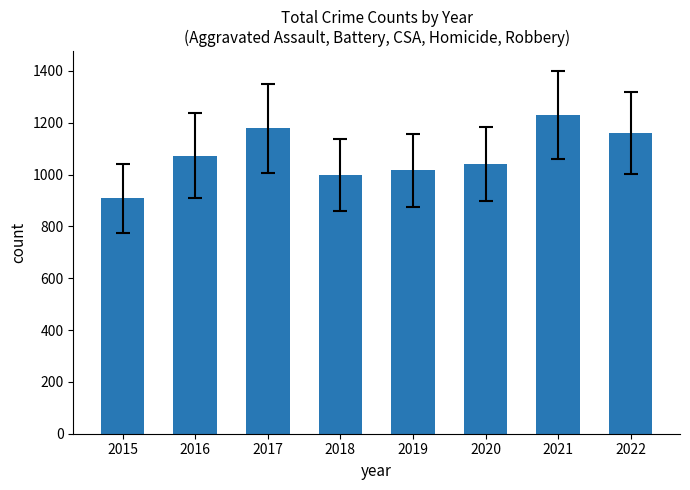

What is the sum of the values at 2017 and 2015?

2086